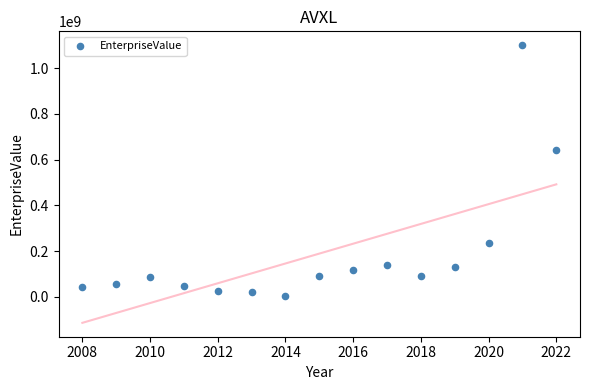

What Y value in the scatter plot is closest to 553407471?

644553266.8